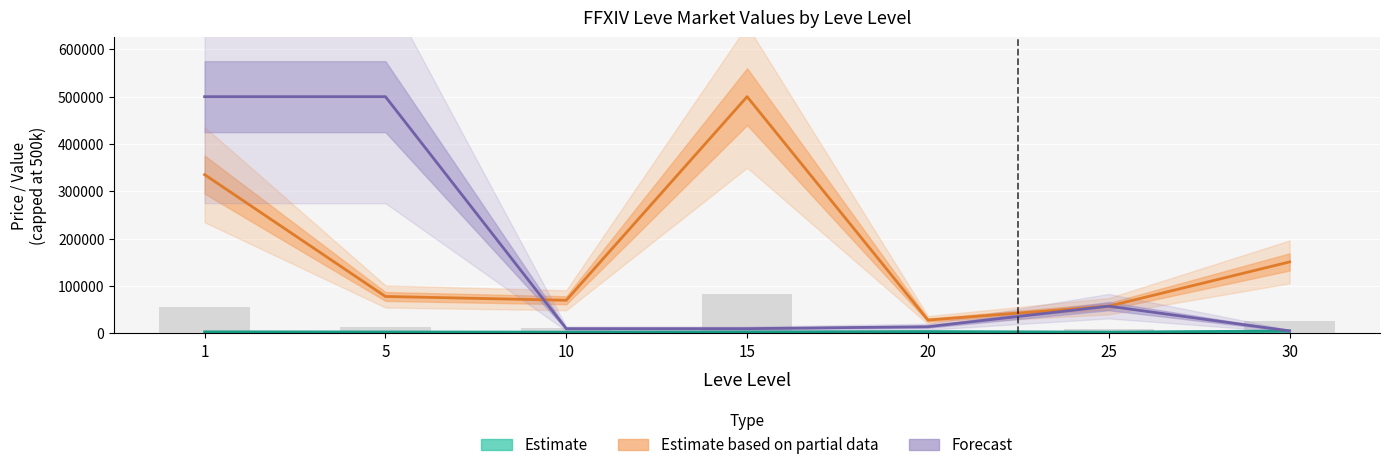

Are the bars horizontal?

No